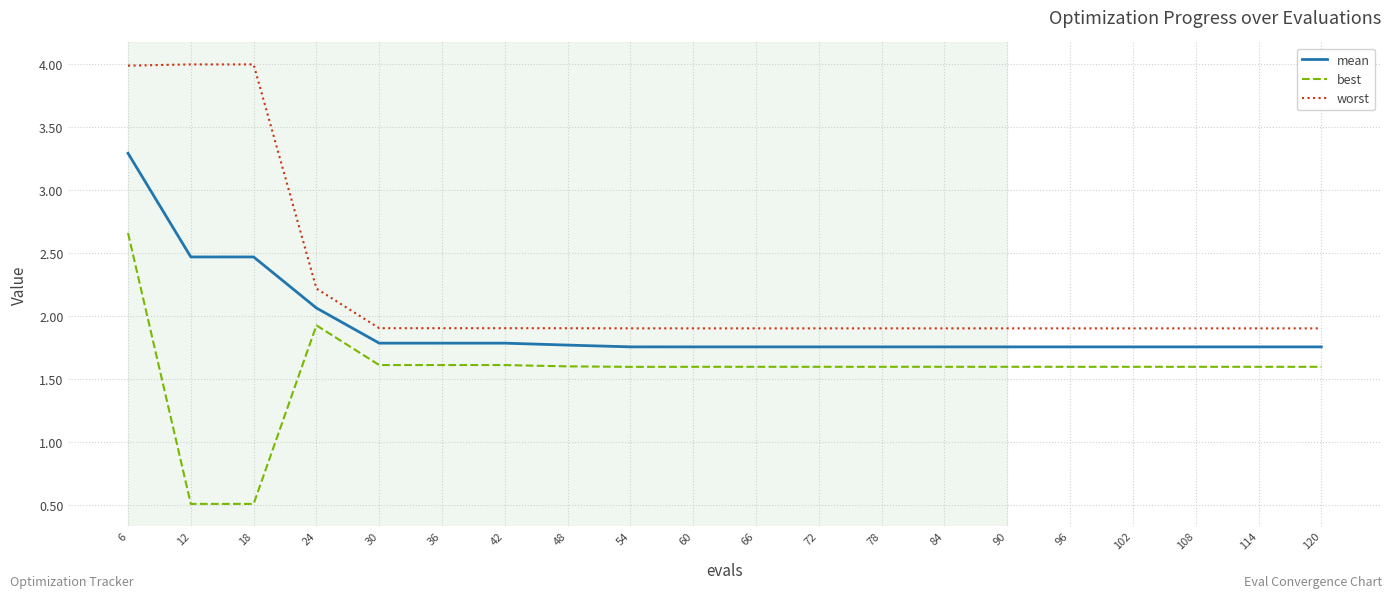

Which series has the largest total across all categories?

worst